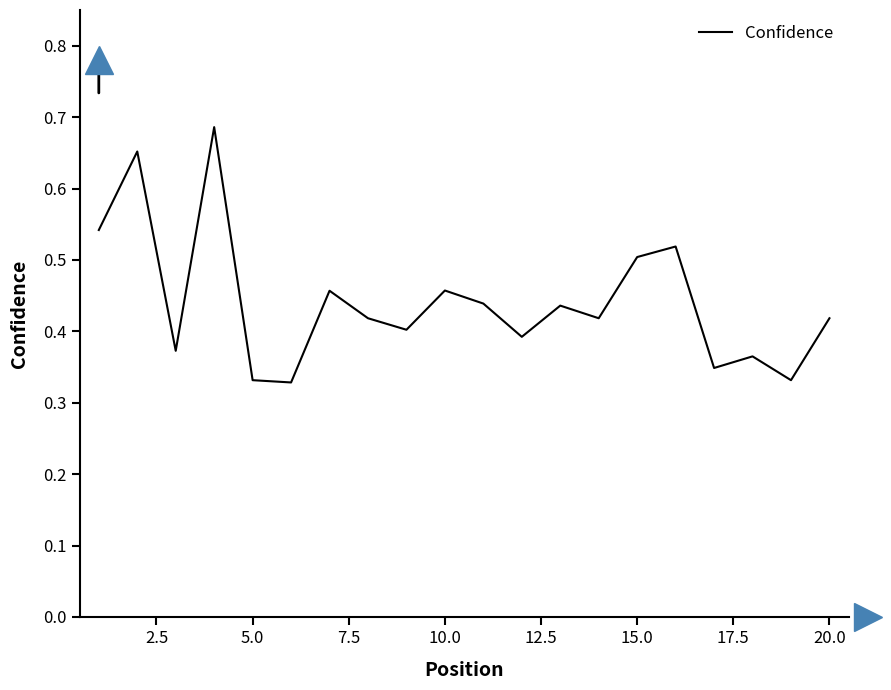

What is the difference between the maximum and second lowest values?

0.4